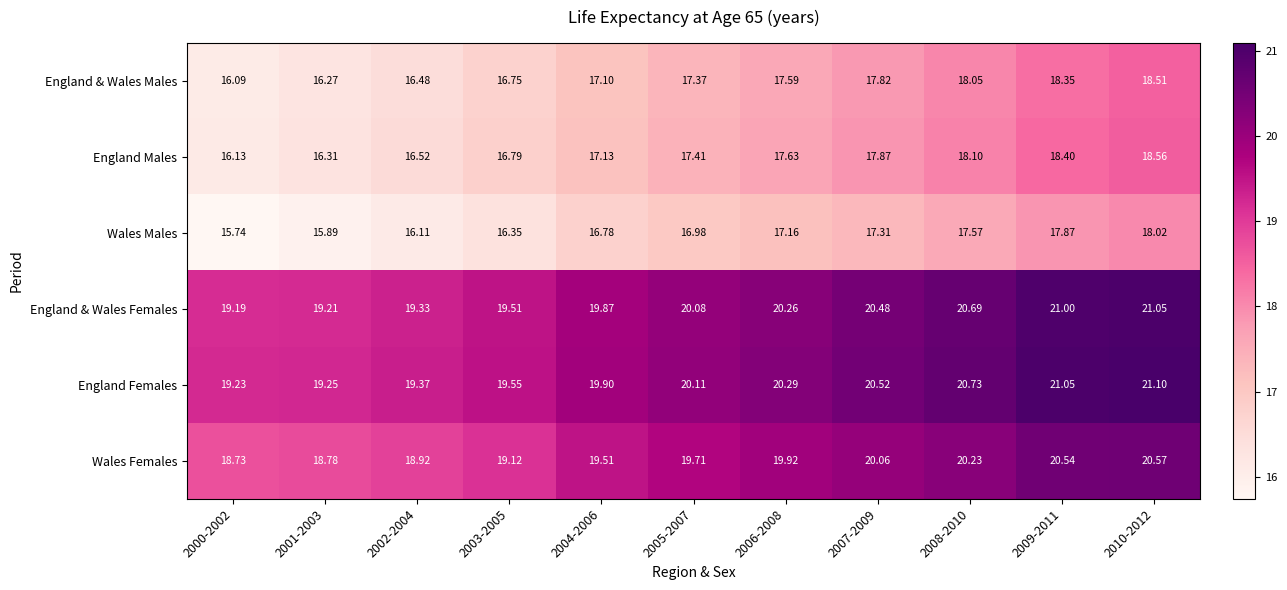

Which series has the widest spread of values?

England Males